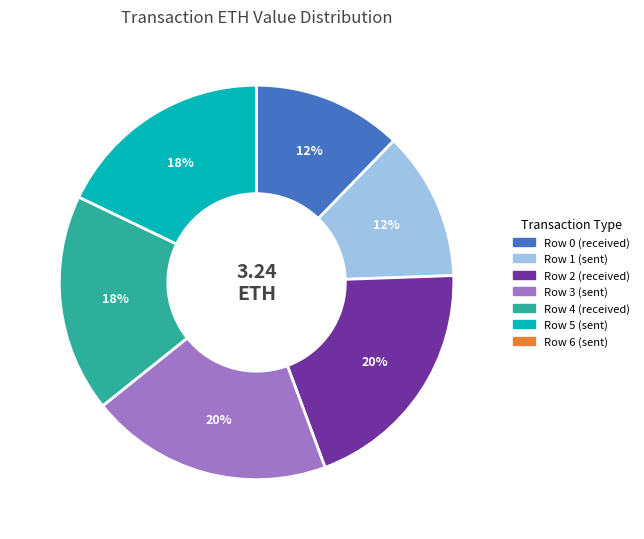

To the nearest percent, what is the average slice percentage?

14%